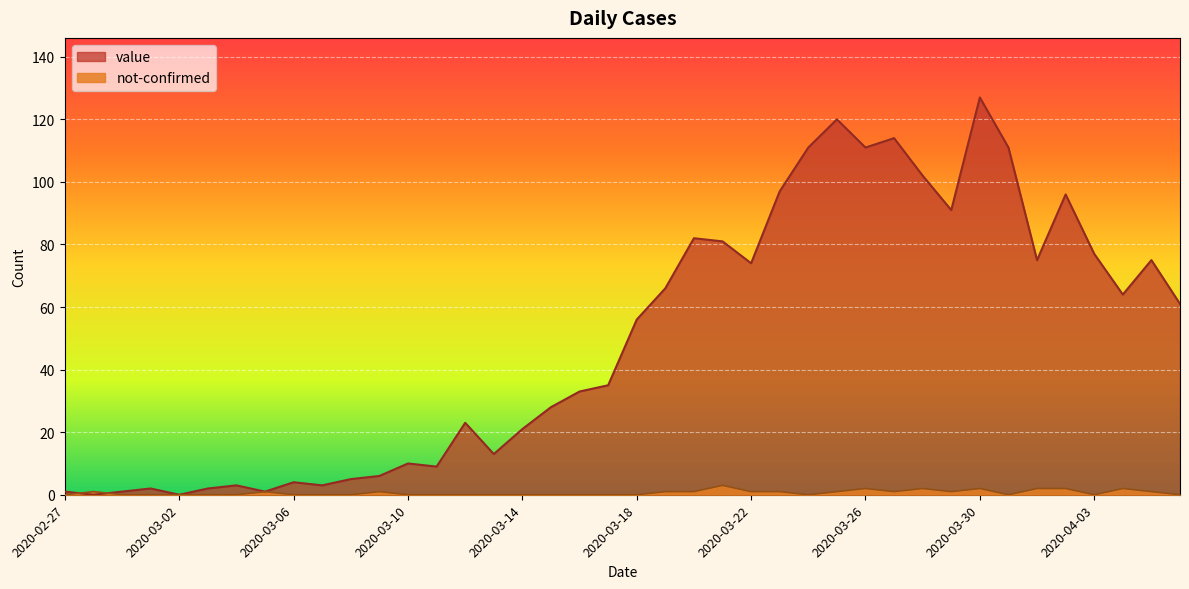

How many series are shown in this chart?

2